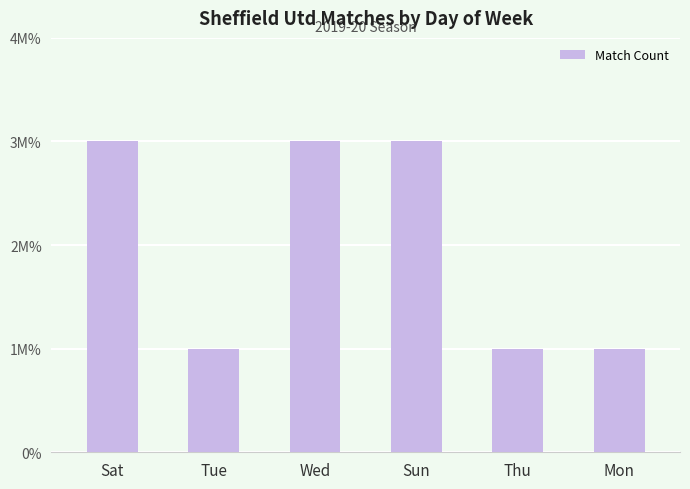

Reading left to right, list all the values displayed in this chart.

3	1	3	3	1	1